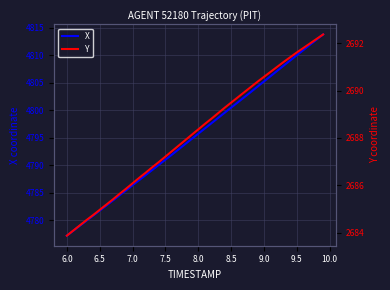

True or false: X and Y intersect in this chart.

False